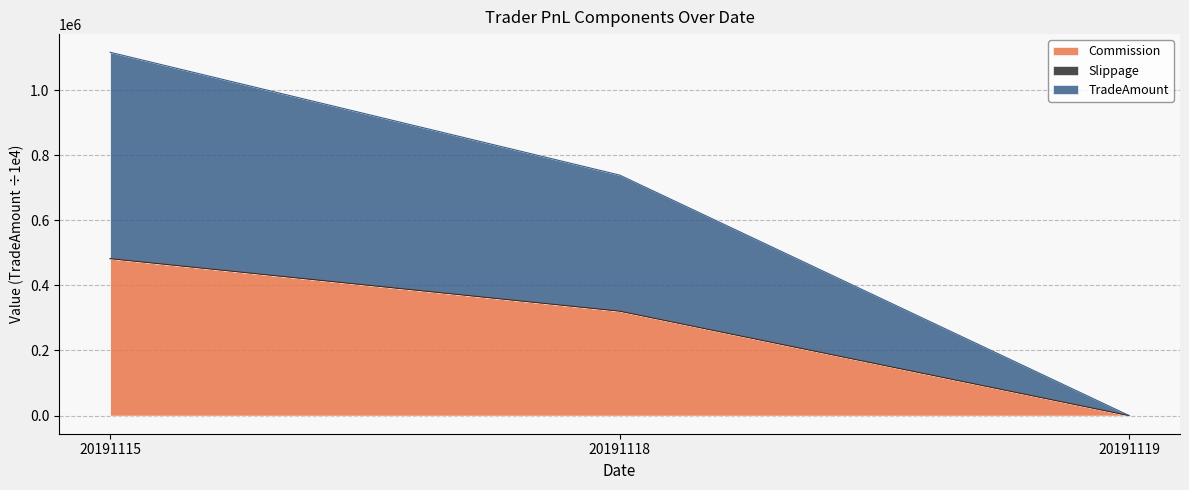

What is the difference between the maximum and minimum values in the Commission series?

482025.6